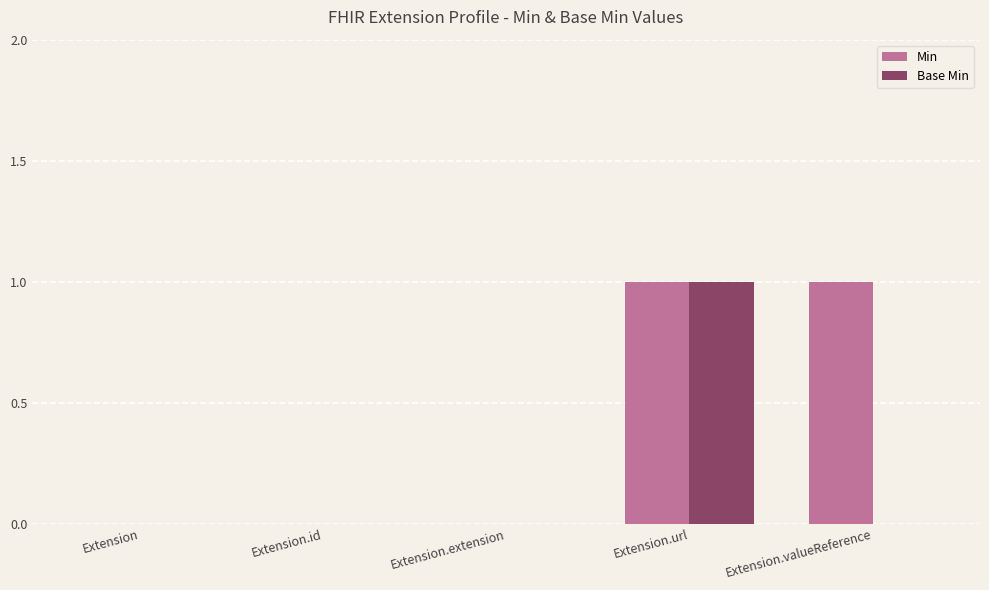

Which category has the highest value in the Base Min series?

Extension.url